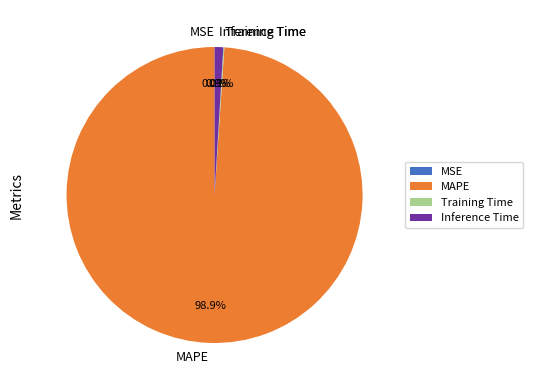

How much of the chart is everything except Inference Time?

99.1%